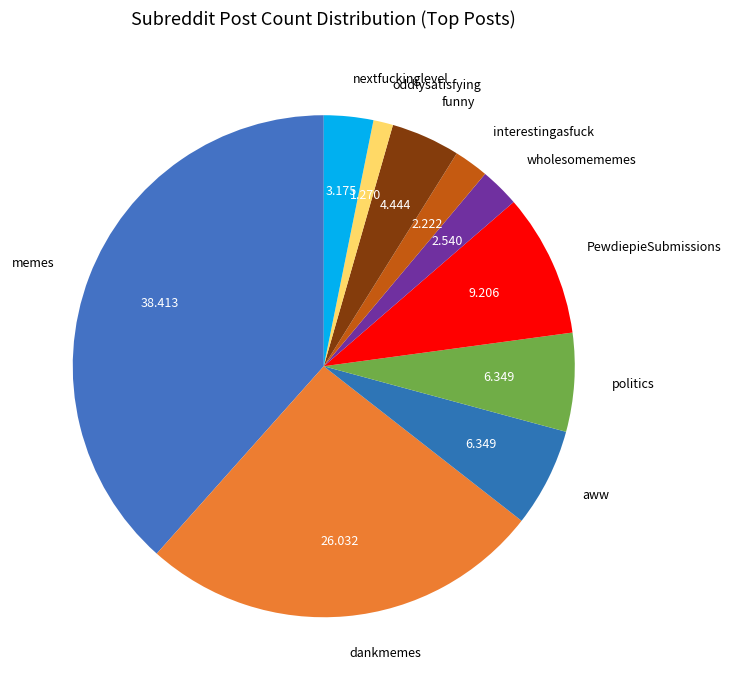

Is there any slice that represents more than half of the pie?

No